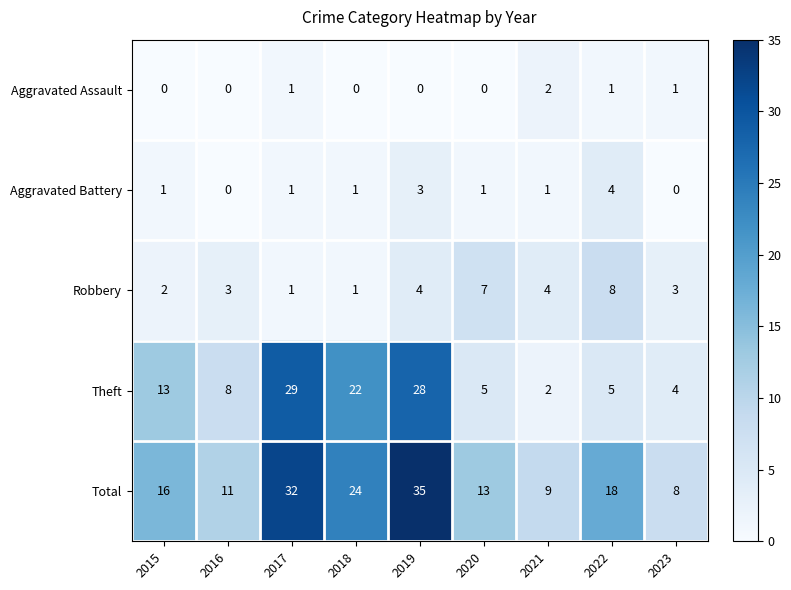

List the series in order of their peak value, lowest first.

Aggravated Assault, Aggravated Battery, Robbery, Theft, Total